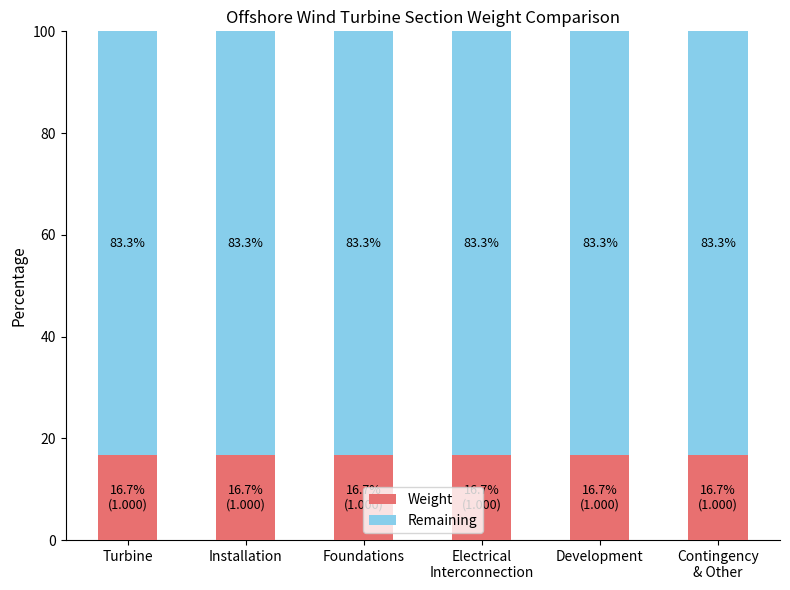

What is the lowest value of the Weight series?

16.7